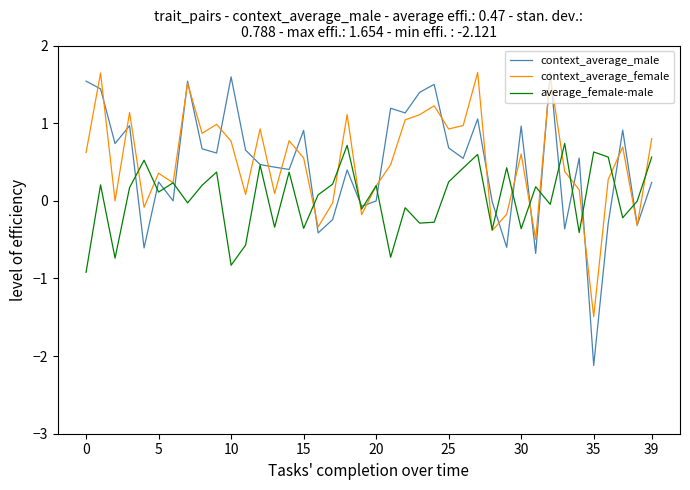

True or false: average_female-male has more than 0 points higher than both neighbors.

True